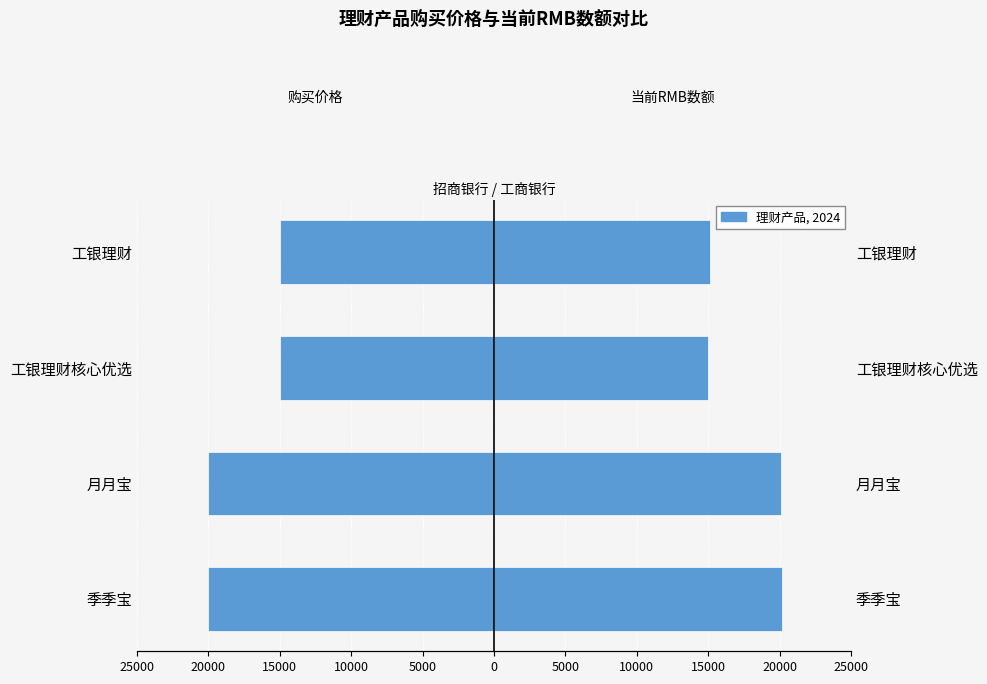

Is it true that 当前RMB数额 equals 34000.7 at 季季宝?

False